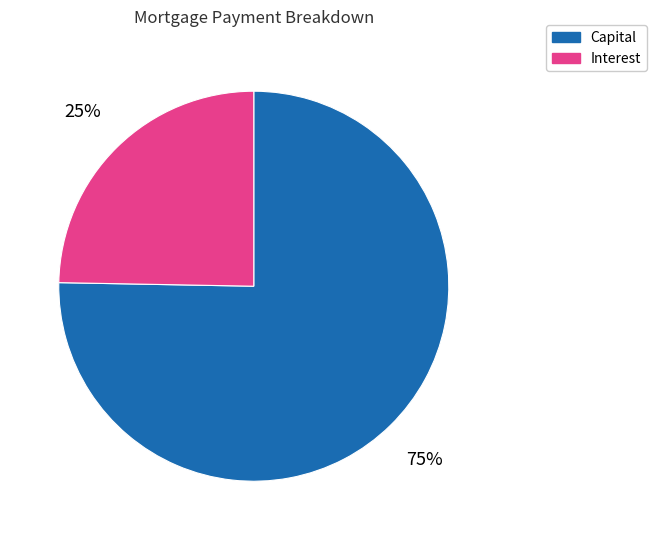

Rank the categories by value from highest to lowest.

Capital, Interest